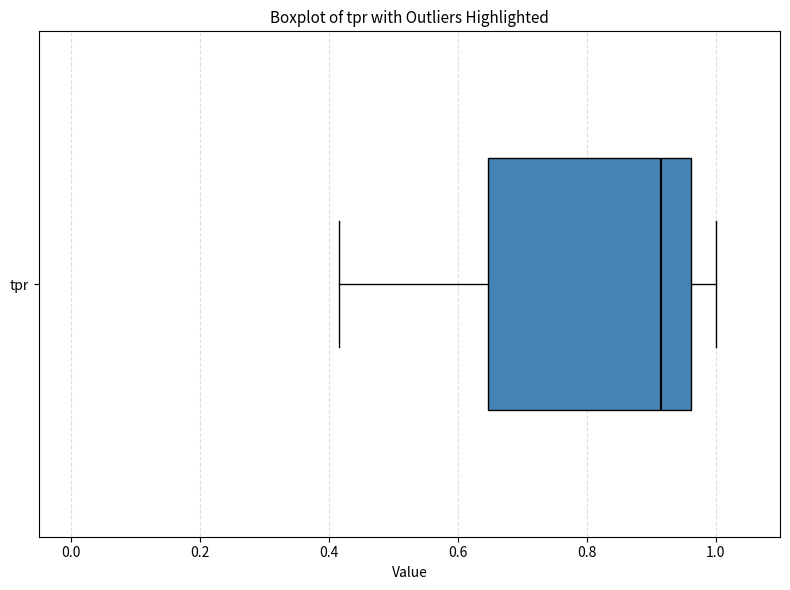

Read this box plot against the x-axis: the position of the median line, the range covered by the box, and the ends of both whiskers. The values are not printed on the chart, so give them approximately, as read against the axis.

median 0.92, box 0.64 to 0.96, whiskers 0.42 to 1.00